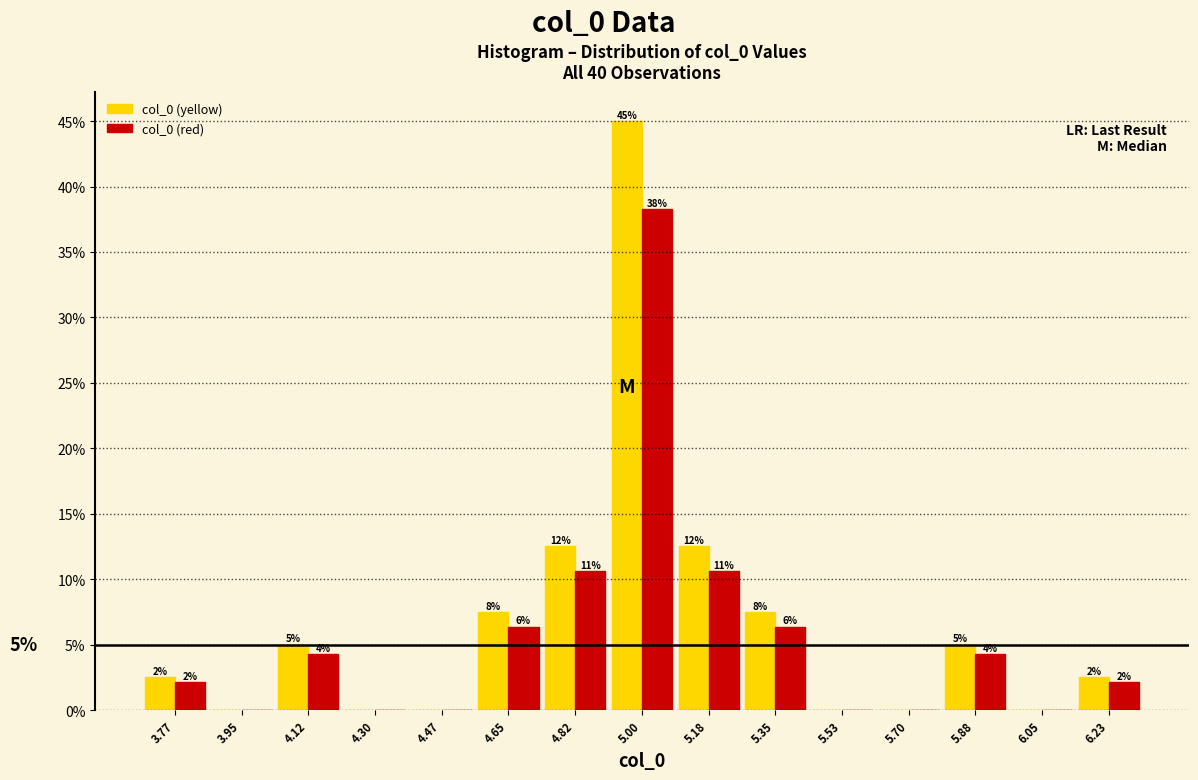

What are all the series names shown in the legend?

col_0 (yellow), col_0 (red)